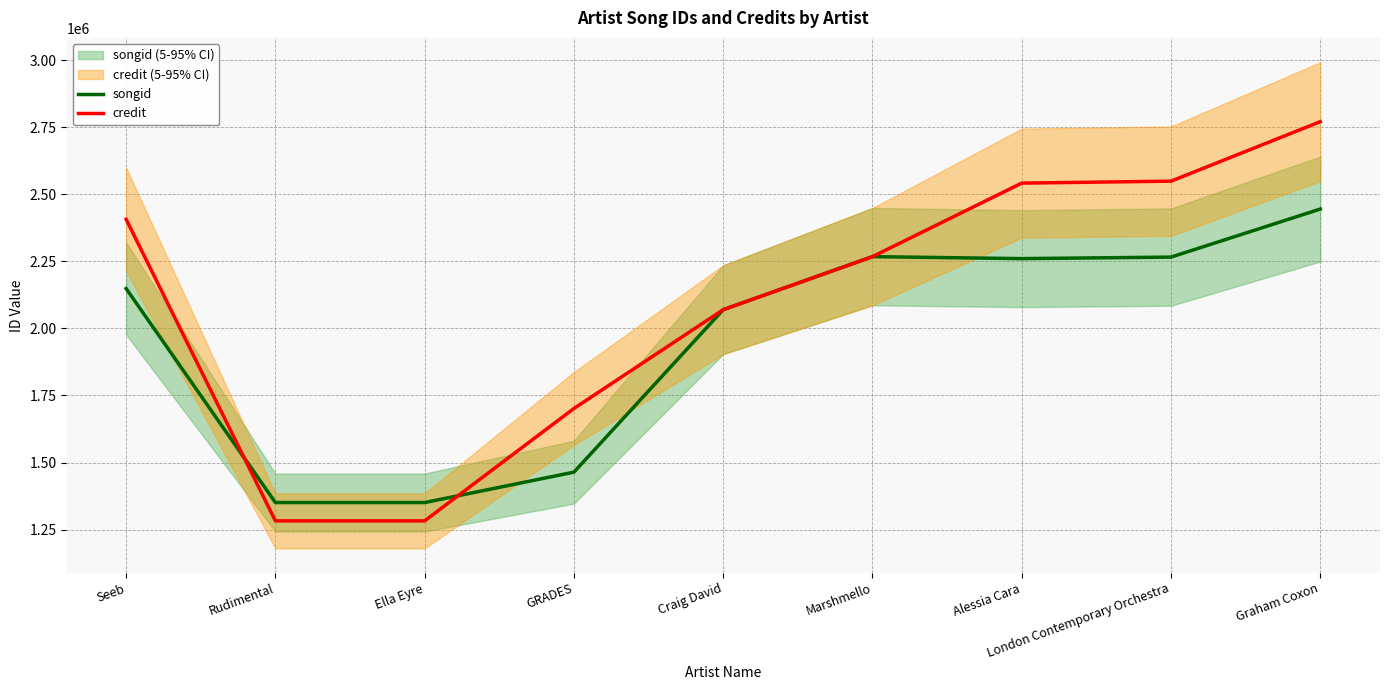

What is the minimum value for songid?

1350718